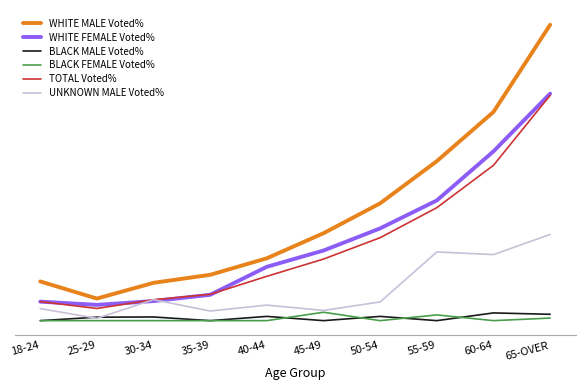

What is the label of the 6th point from the right?

40-44